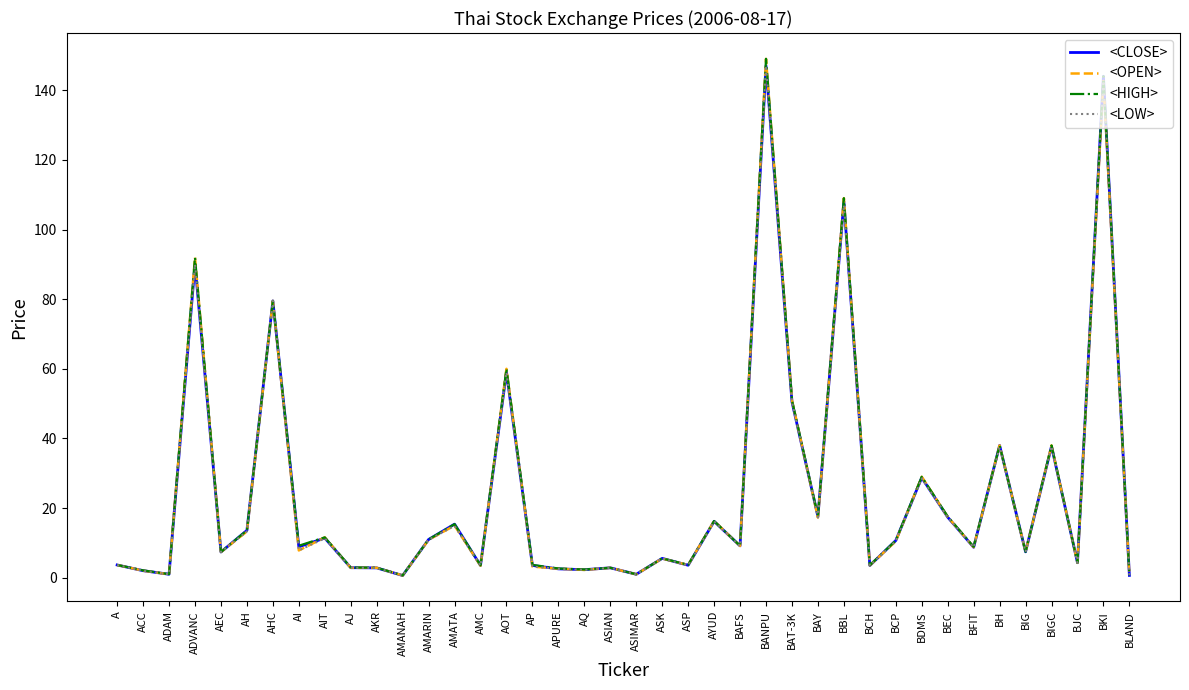

True or false: <HIGH> has a value of 60.0 at AOT.

True